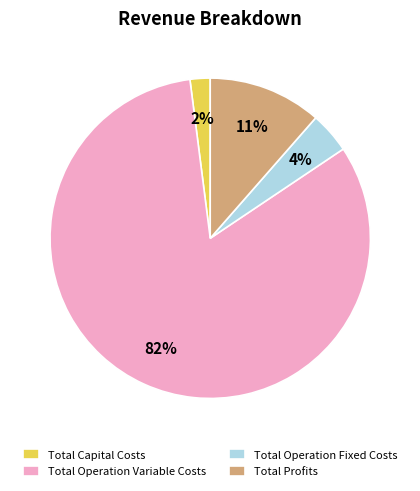

Between Total Operation Fixed Costs and Total Operation Variable Costs, which is larger?

Total Operation Variable Costs